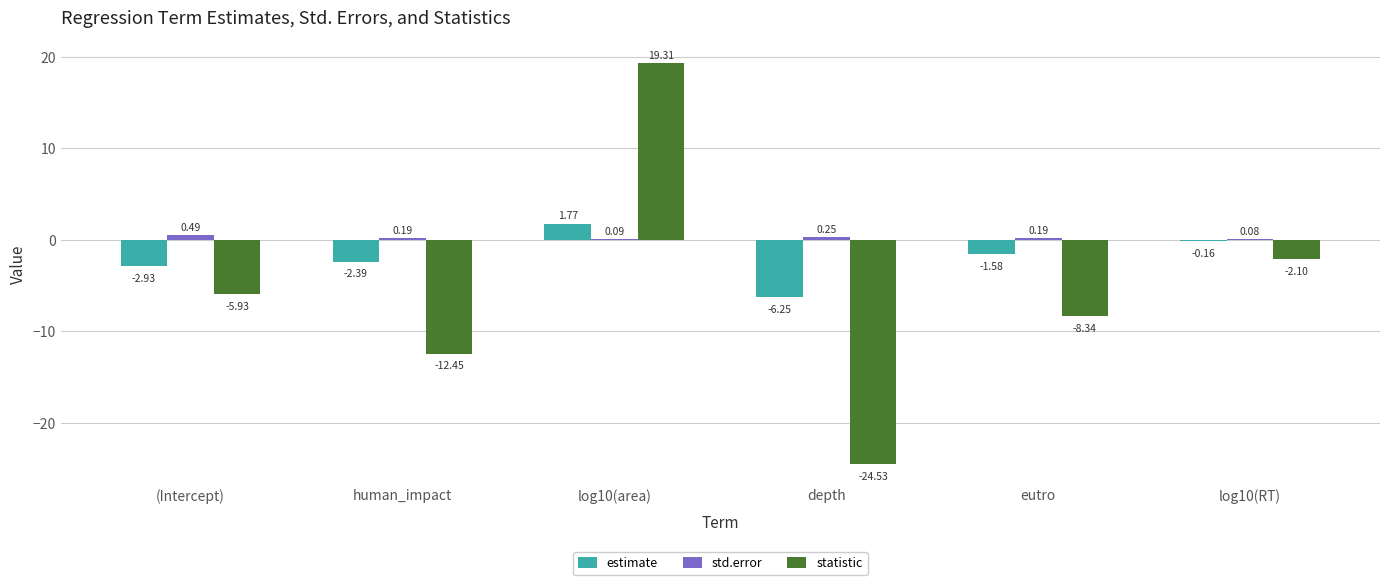

What is the sum of all std.error values?

1.3